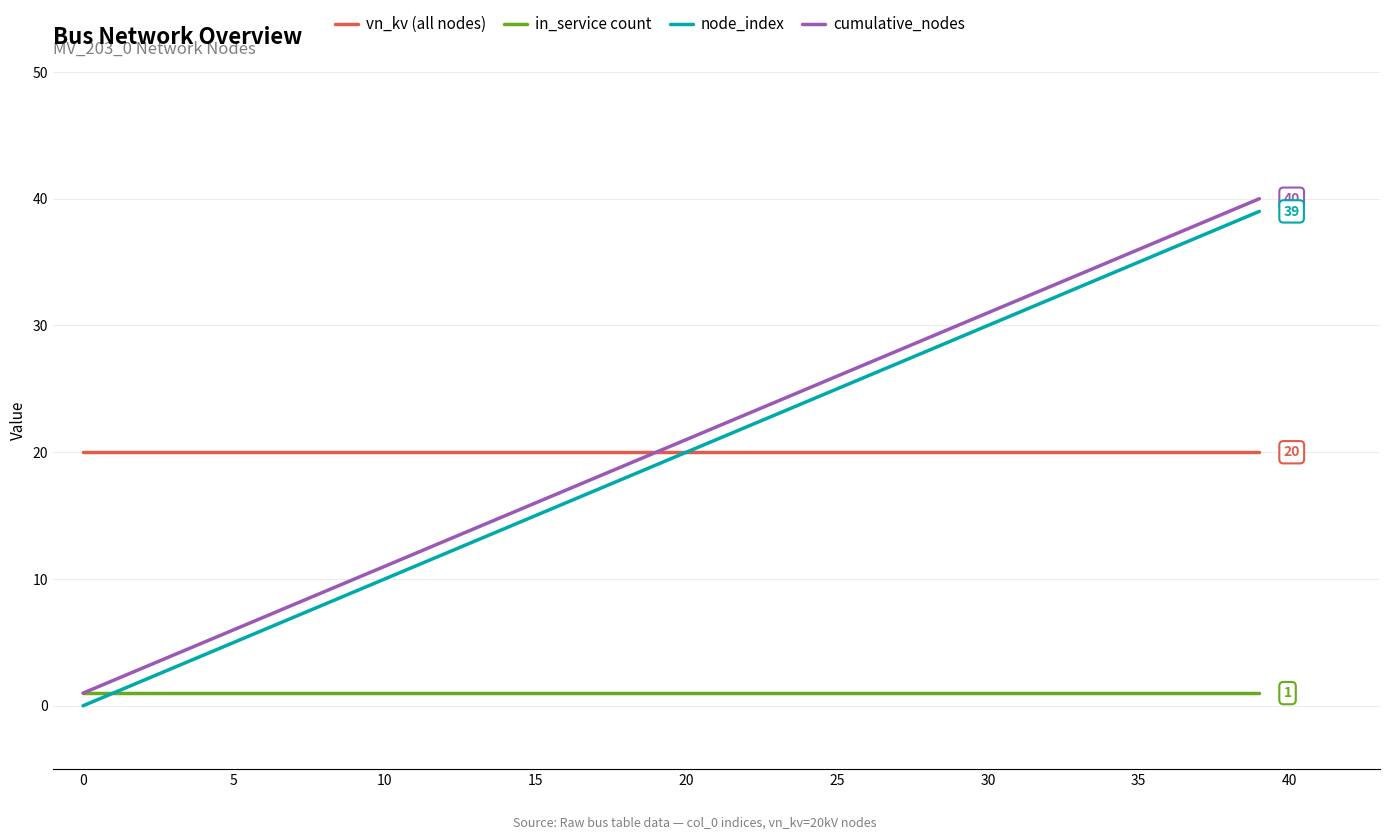

True or false: cumulative_nodes and node_index cross at least once.

False